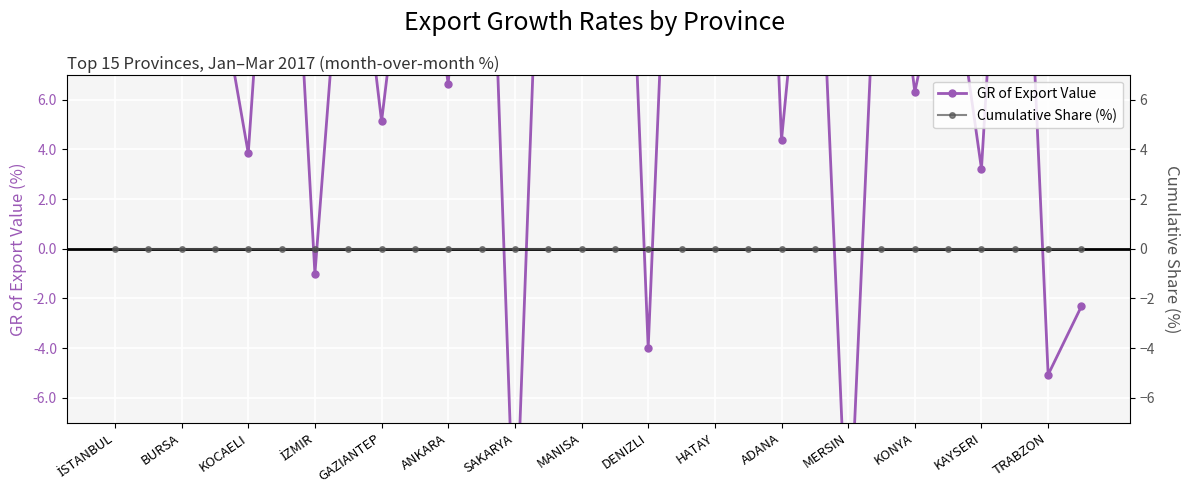

What position from the left is MERSIN?

12